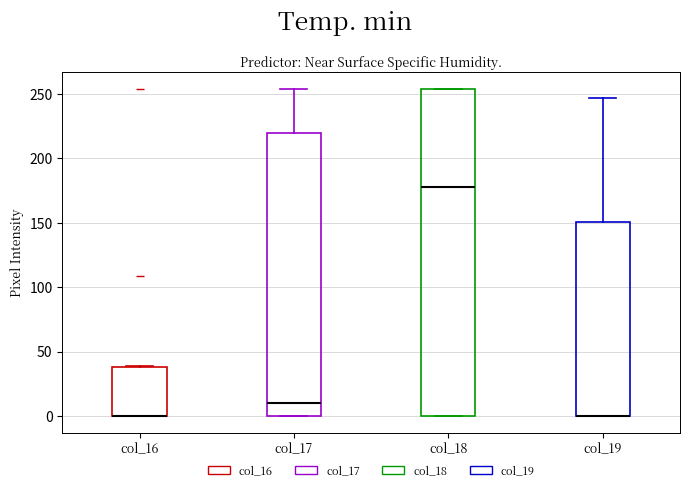

Reading left to right, transcribe this box plot: for each box, give where its median line is, the range the box spans, and where its two whiskers end, as read against the y-axis. The values are not printed on the chart, so give them approximately, as read against the axis.

col_16: median 0 (drawn on the box's lower edge), box 0 to 40, whiskers 0 to 40
col_17: median 10, box 0 to 220, whiskers 0 to 255
col_18: median 180, box 0 to 255, whiskers 0 to 255
col_19: median 0 (drawn on the box's lower edge), box 0 to 150, whiskers 0 to 245